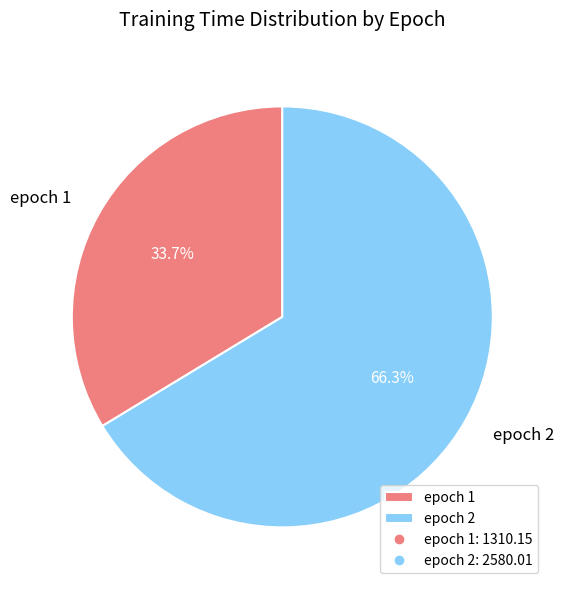

How many segments does this pie chart have?

2